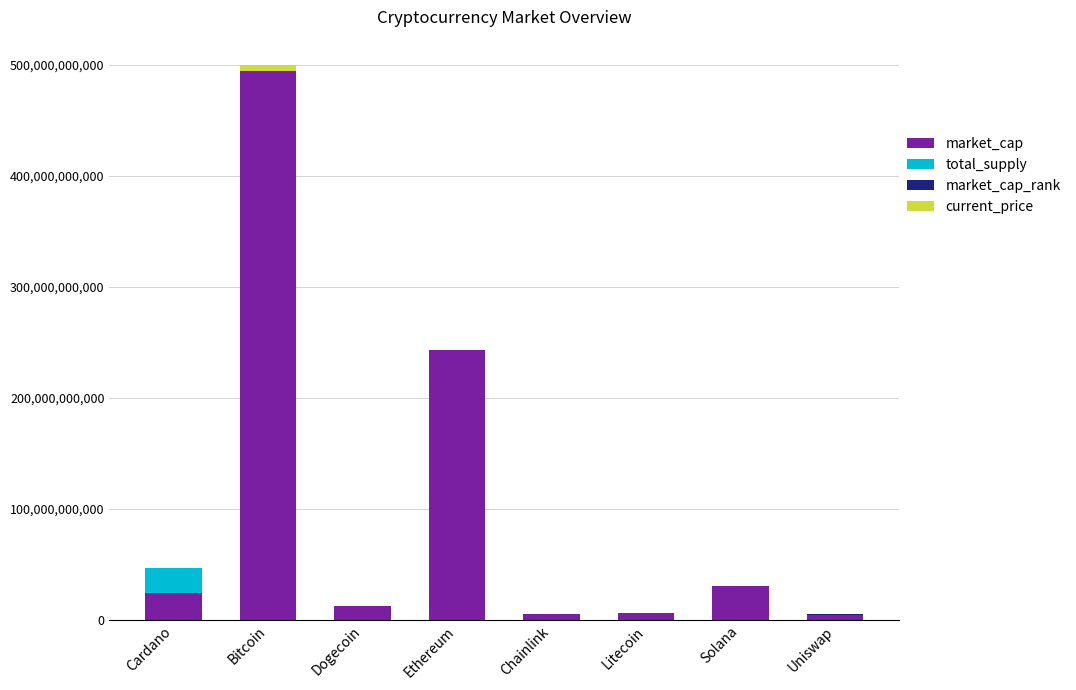

At which category is the sum across all series the highest?

Bitcoin